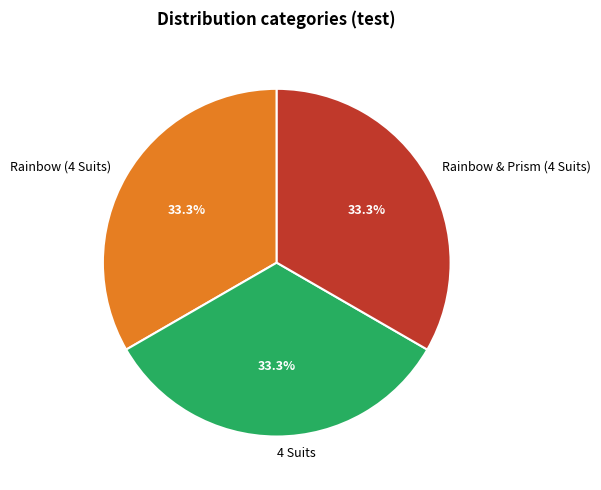

Does 4 Suits represent more than half of the total?

No